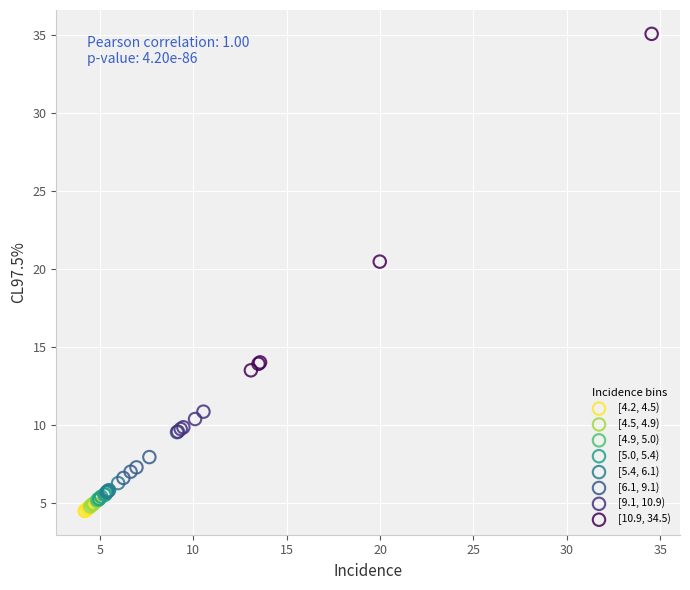

What are all the series names shown in the legend?

[4.2, 4.5), [4.5, 4.9), [4.9, 5.0), [5.0, 5.4), [5.4, 6.1), [6.1, 9.1), [9.1, 10.9), [10.9, 34.5)